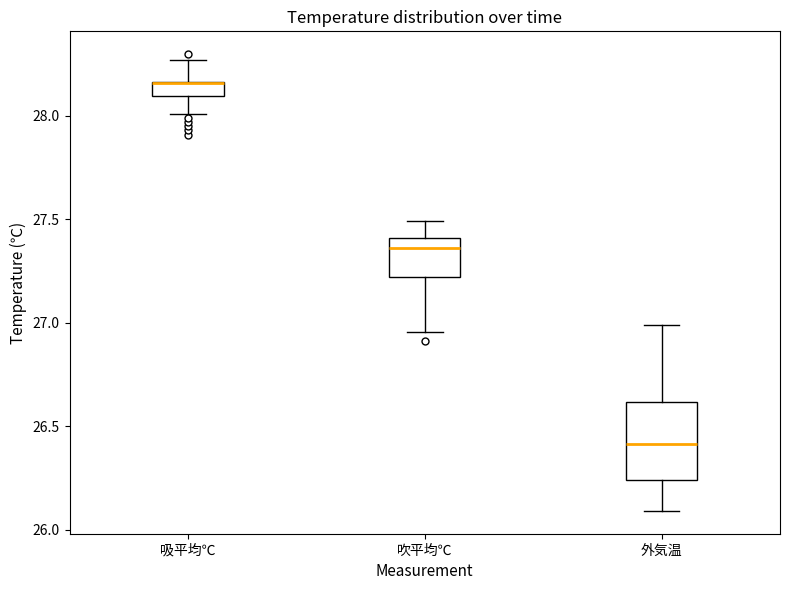

Comparing the boxes themselves (not the whiskers), which one is the tallest?

外気温